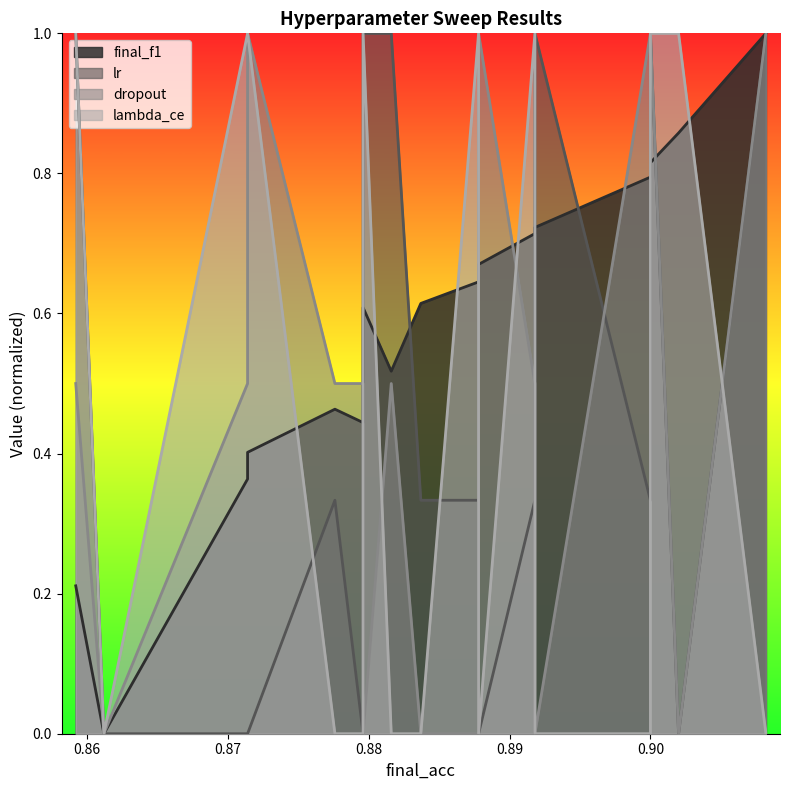

How many values in the lr series exceed 0?

12